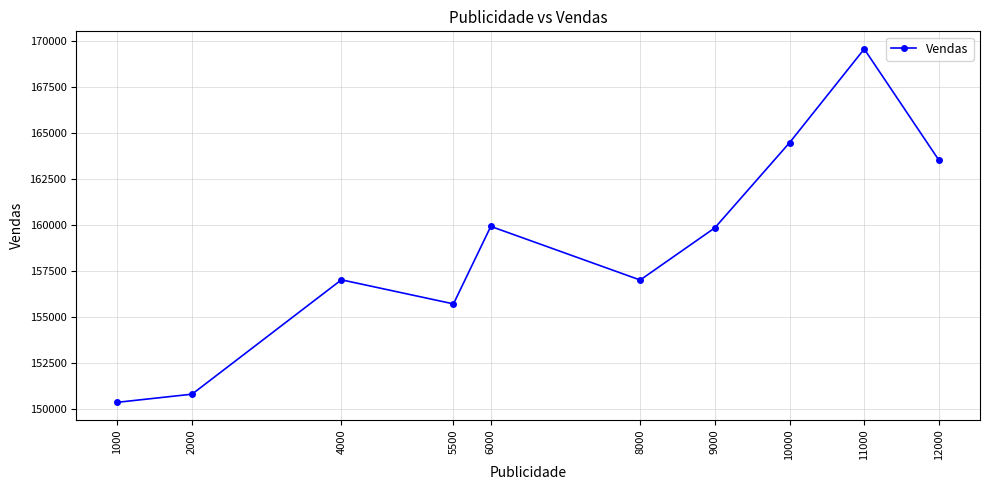

What is the difference between the maximum and minimum values?

19206